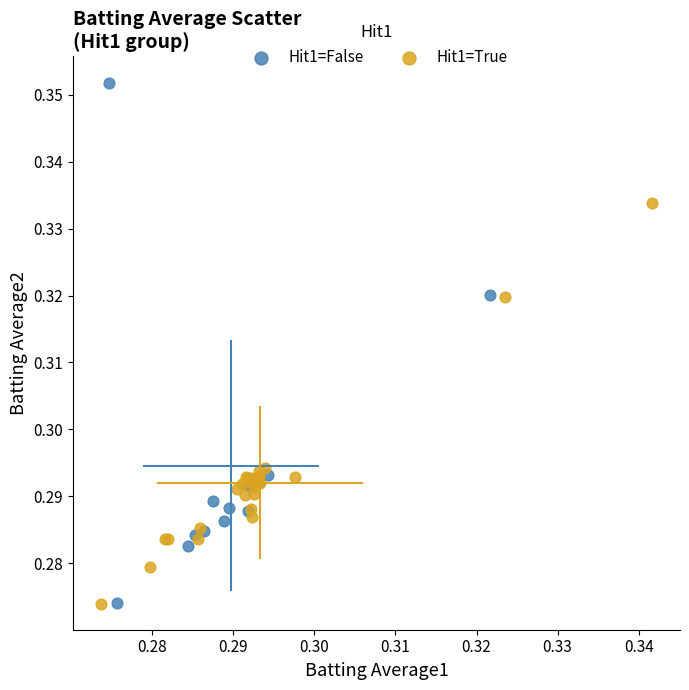

Which series has the largest Y range (max minus min)?

Hit1=False